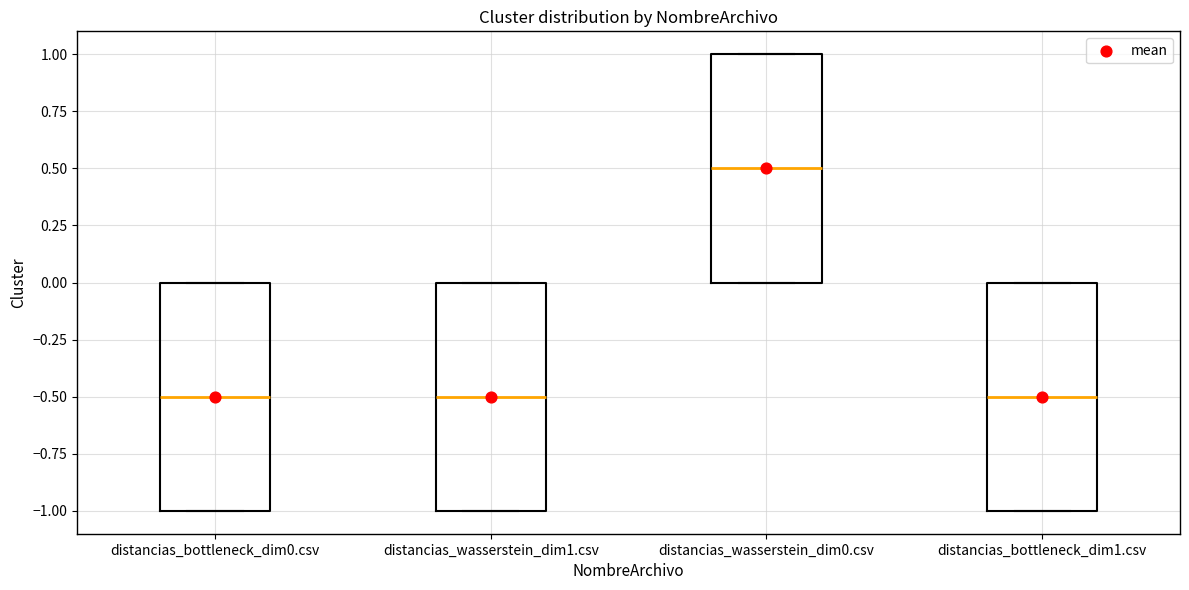

Reading left to right, transcribe this box plot: for each box, give where its median line is, the range the box spans, and where its two whiskers end, as read against the y-axis. The values are not printed on the chart, so give them approximately, as read against the axis.

distancias_bottleneck_dim0.csv: median -0.5, box -1.0 to 0.0, whiskers -1.0 to 0.0
distancias_wasserstein_dim1.csv: median -0.5, box -1.0 to 0.0, whiskers -1.0 to 0.0
distancias_wasserstein_dim0.csv: median 0.5, box 0.0 to 1.0, whiskers 0.0 to 1.0
distancias_bottleneck_dim1.csv: median -0.5, box -1.0 to 0.0, whiskers -1.0 to 0.0